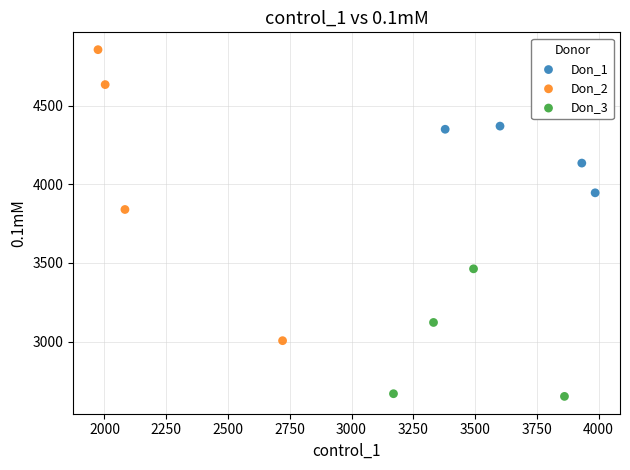

Which series has the widest spread of Y values?

Don_2